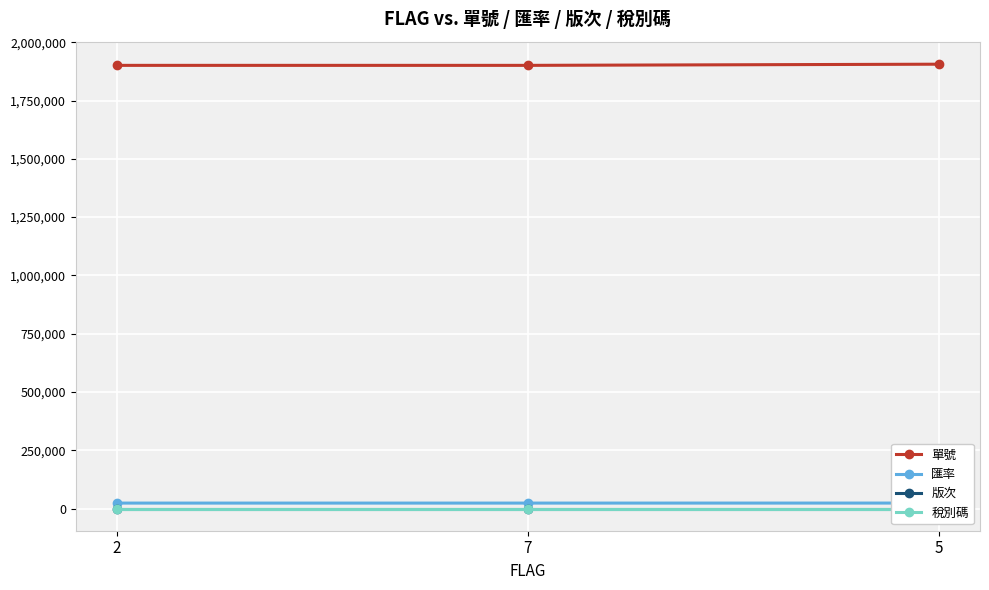

At which label is 稅別碼 closest to 3?

2